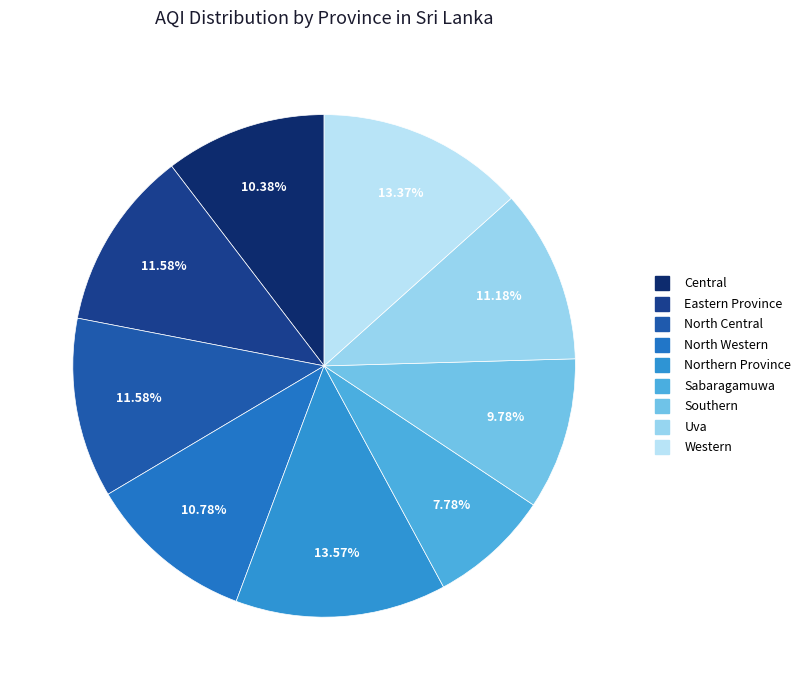

To the nearest percent, what is the average slice percentage?

11%